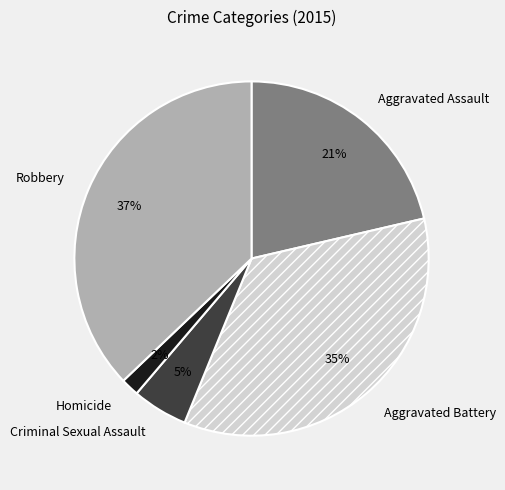

Do Homicide and Criminal Sexual Assault together represent more than half of the pie?

No